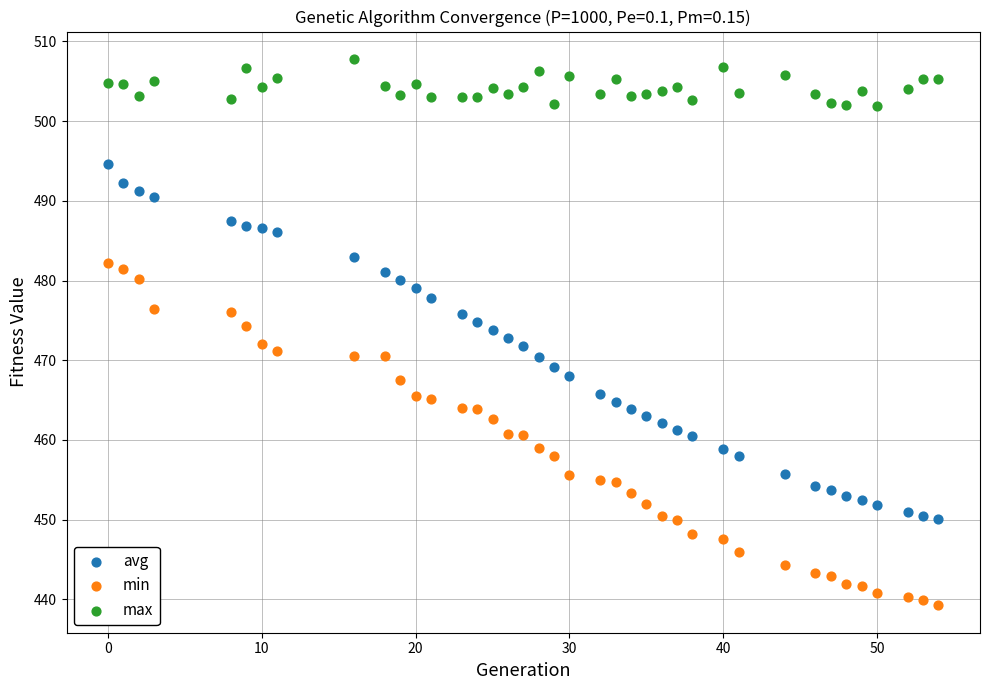

Across all data points, what is the range of X values (max minus min)?

54.0